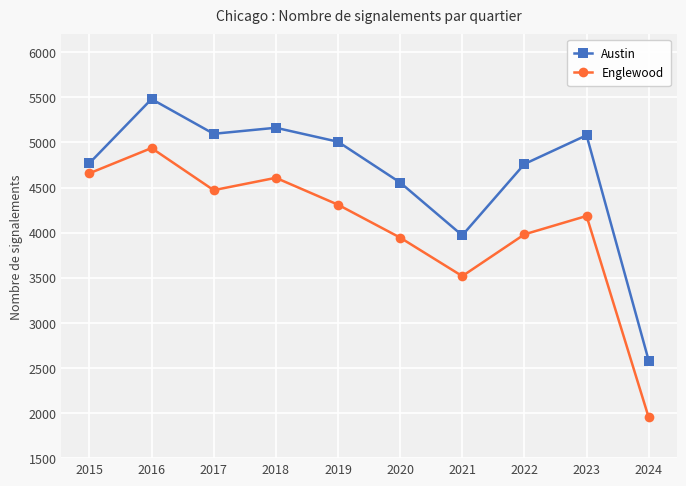

Between 2021 and 2023, which series saw the biggest shift?

Austin